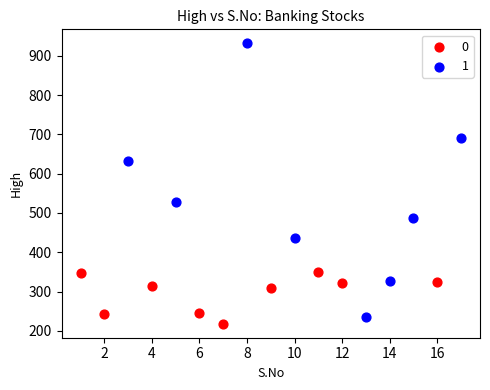

Which series has the largest Y range (max minus min)?

1